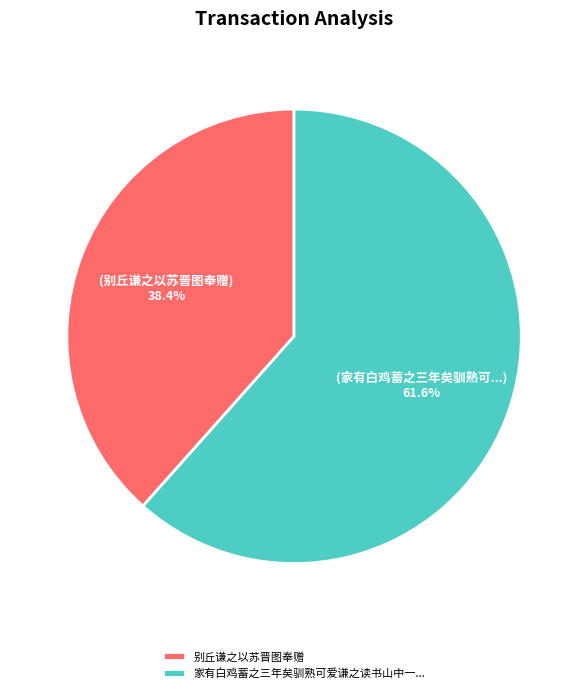

The 别丘谦之以苏晋图奉赠 slice represents 38% of the pie. True or false?

True